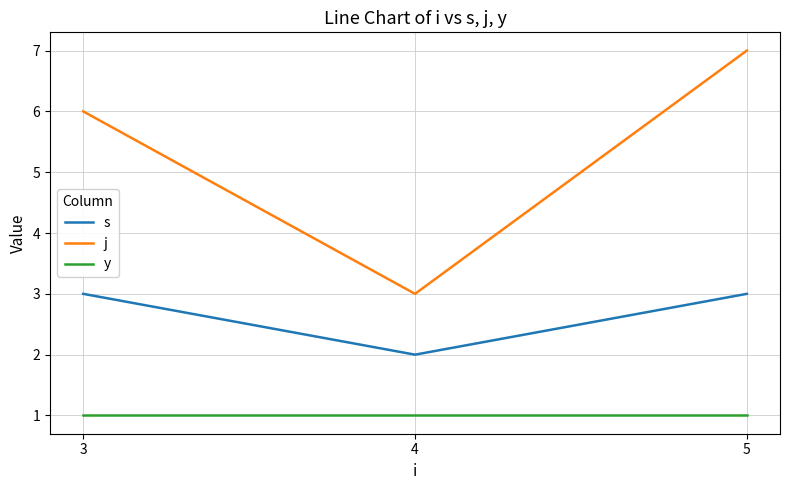

Which series has the largest total across all categories?

j